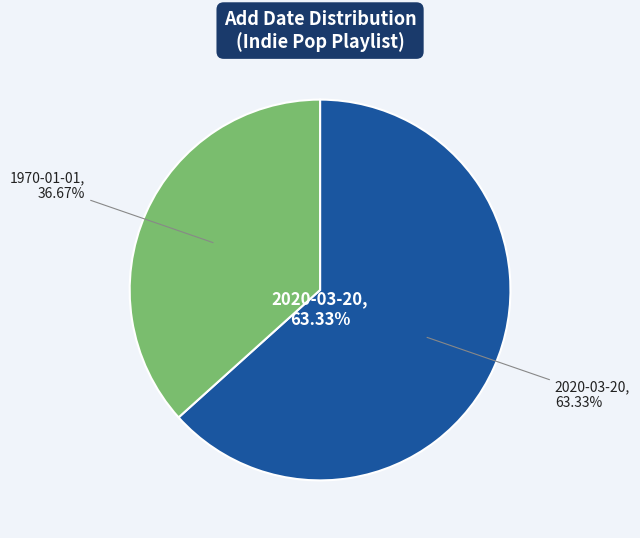

Which slice is the smallest?

1970-01-01